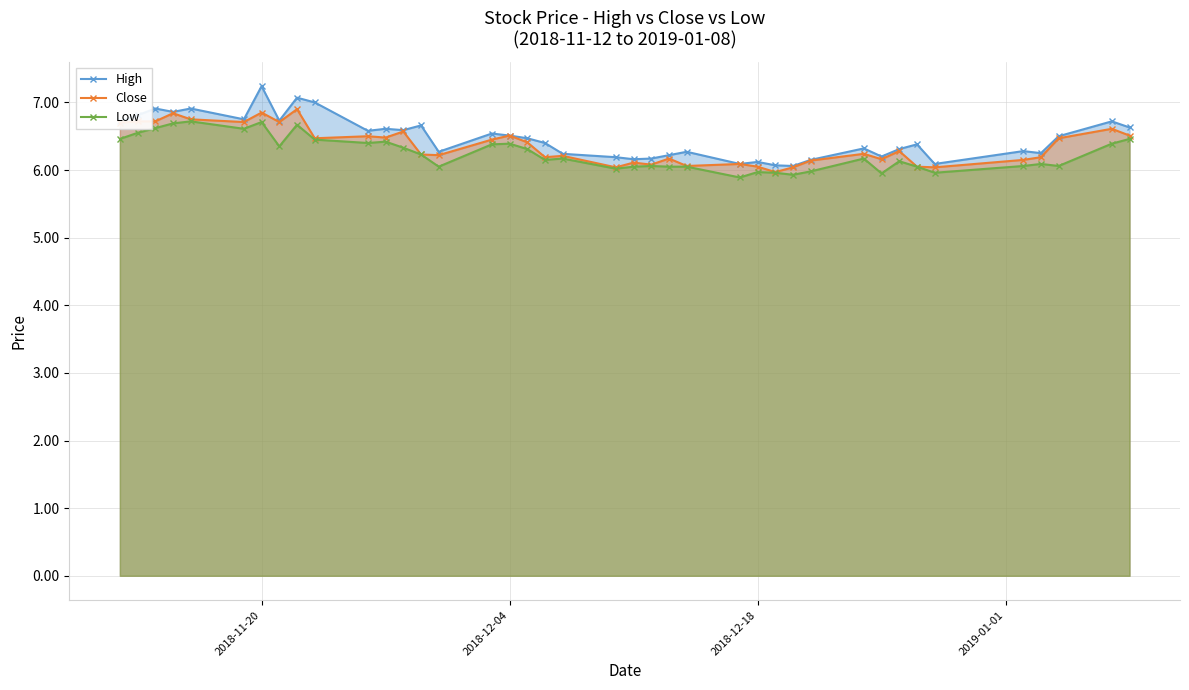

What is the maximum value for Close?

6.9